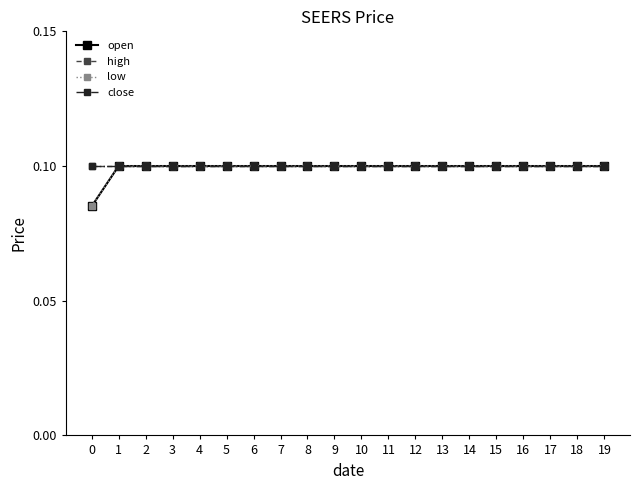

Is this an area chart (filled region under the line)?

No